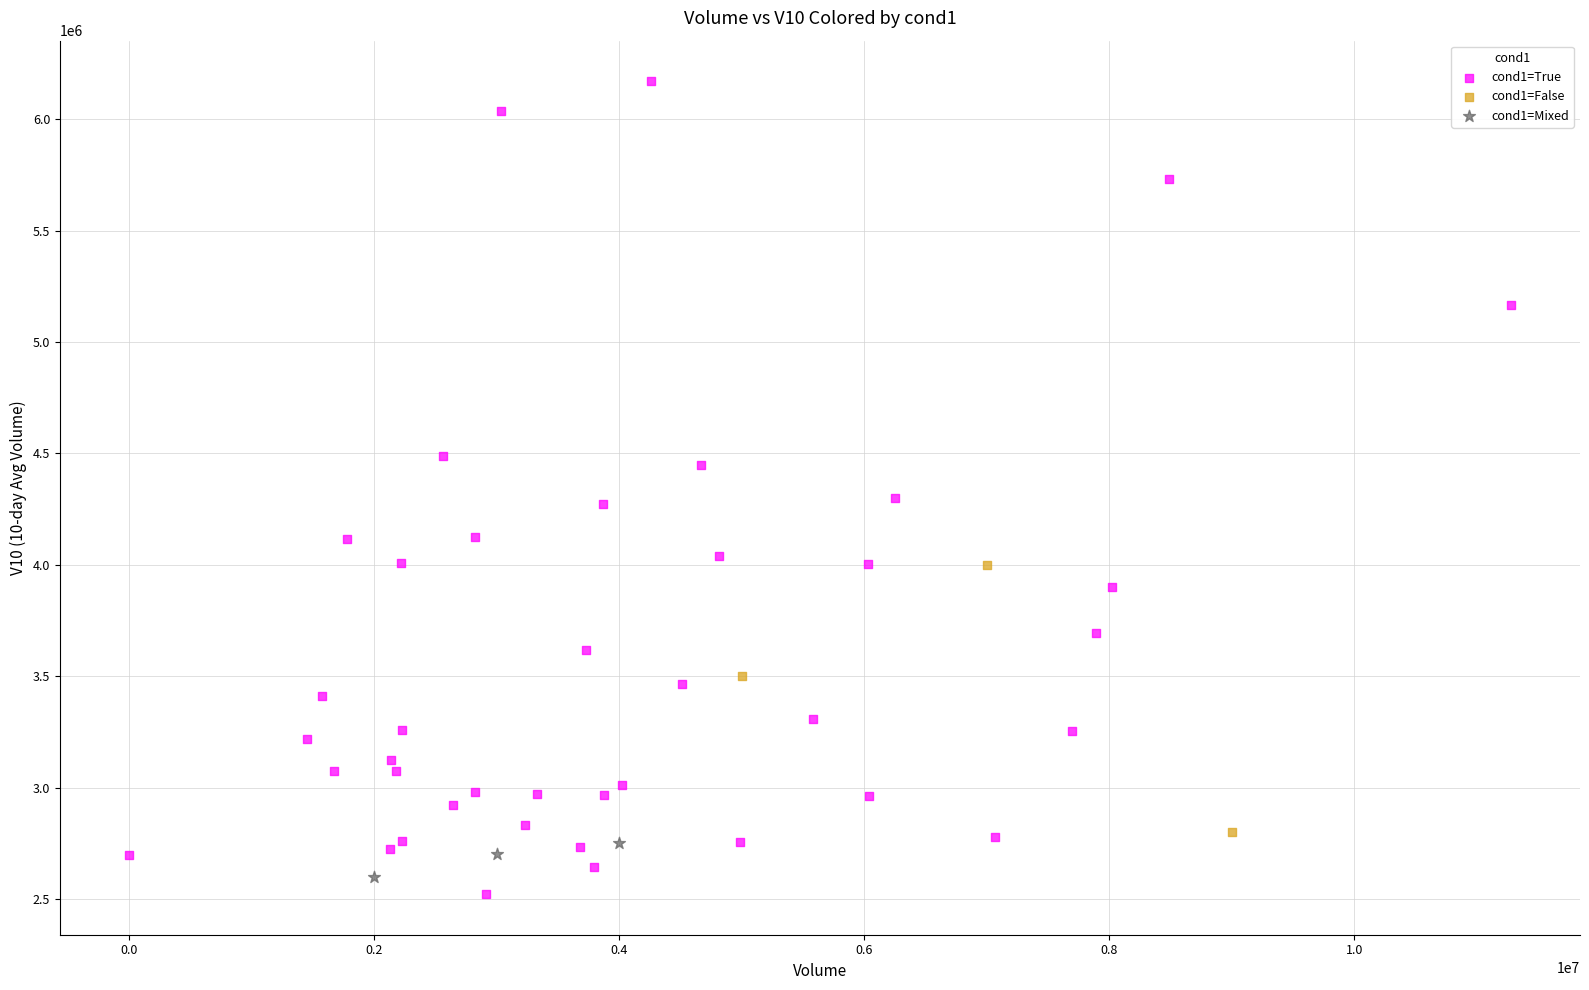

Which series reaches the maximum Y coordinate?

cond1=True